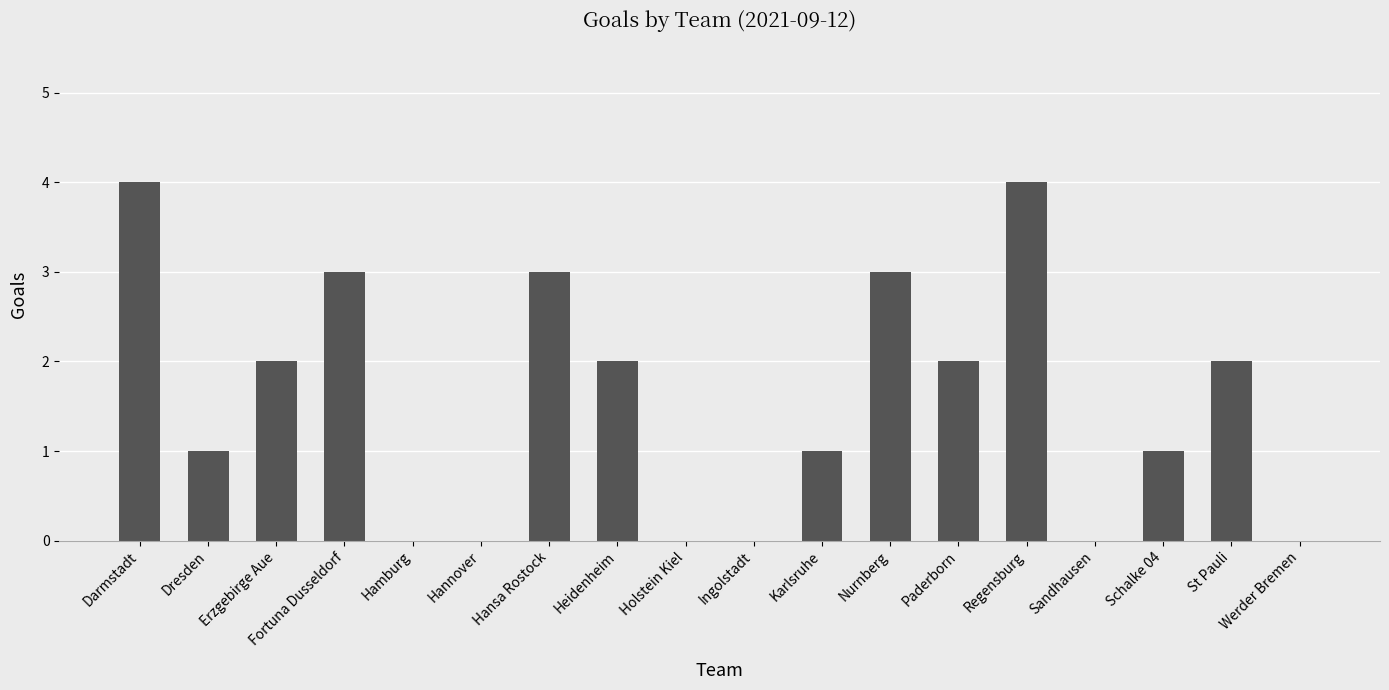

Reading left to right, list all the values displayed in this chart.

Darmstadt=4	Dresden=1	Erzgebirge Aue=2	Fortuna Dusseldorf=3	Hamburg=0	Hannover=0	Hansa Rostock=3	Heidenheim=2	Holstein Kiel=0	Ingolstadt=0	Karlsruhe=1	Nurnberg=3	Paderborn=2	Regensburg=4	Sandhausen=0	Schalke 04=1	St Pauli=2	Werder Bremen=0